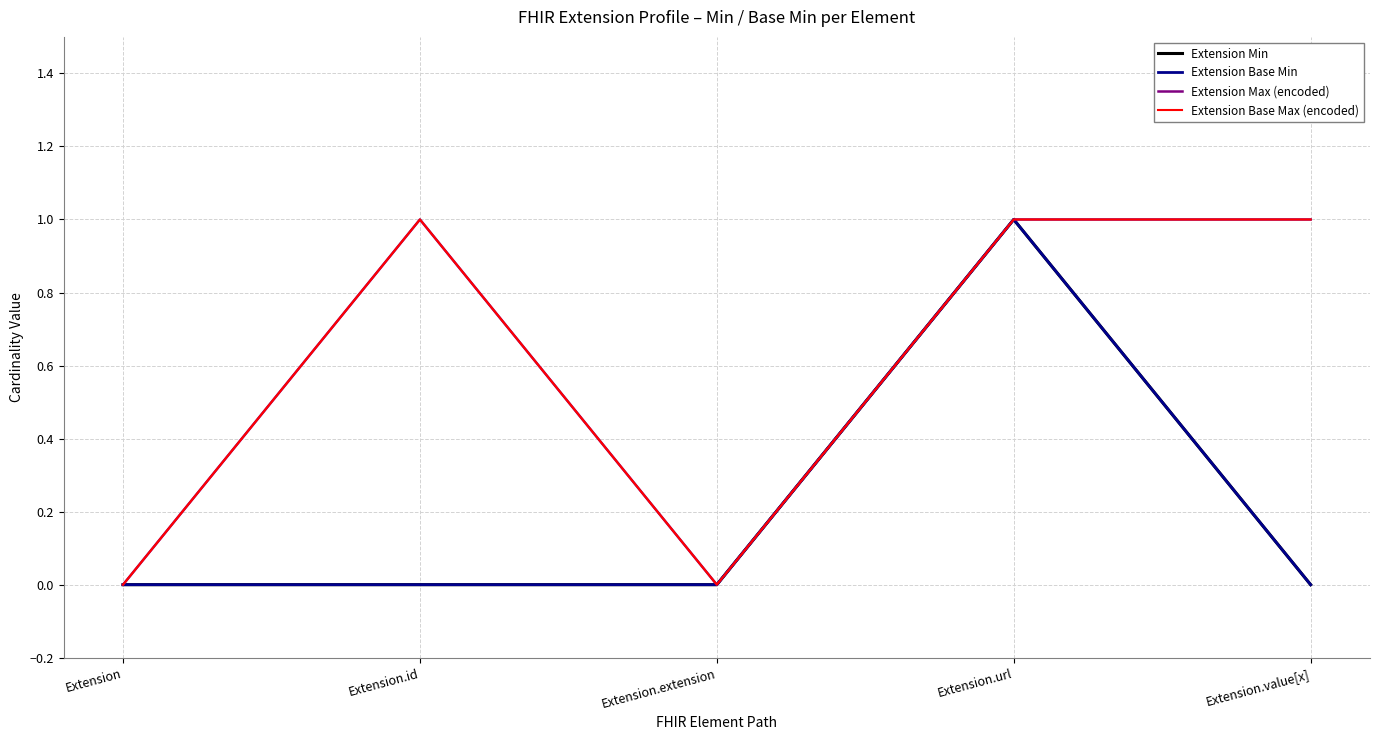

What is the difference between the highest and lowest values at Extension.value[x]?

1